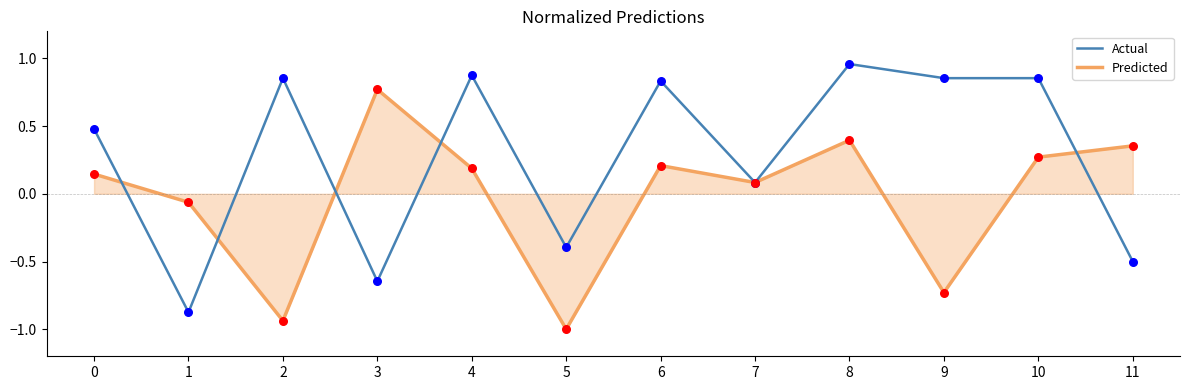

Is the value of Predicted at 8 greater than the value of Actual at 11?

Yes